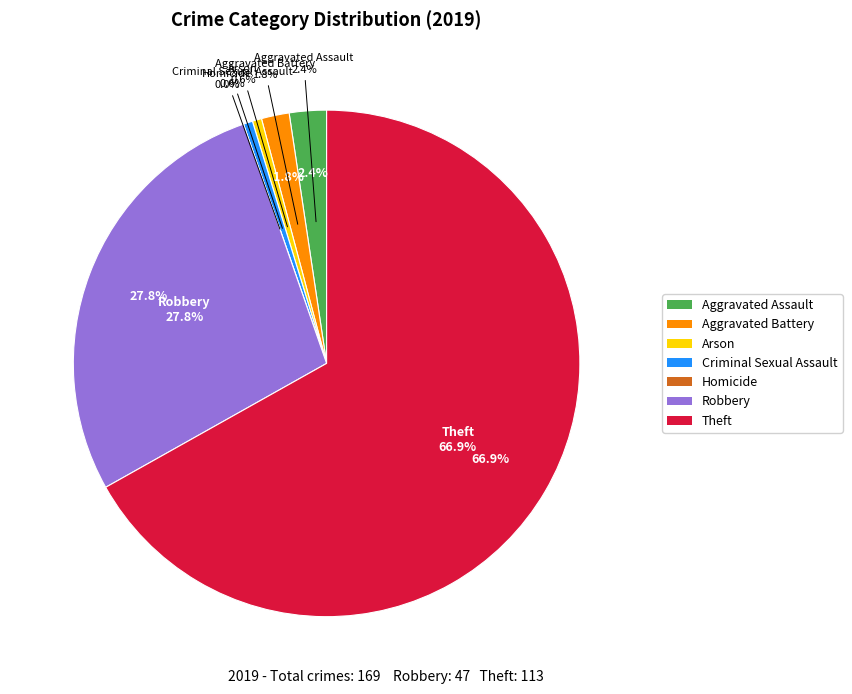

Which slice represents more than half of the pie?

Theft